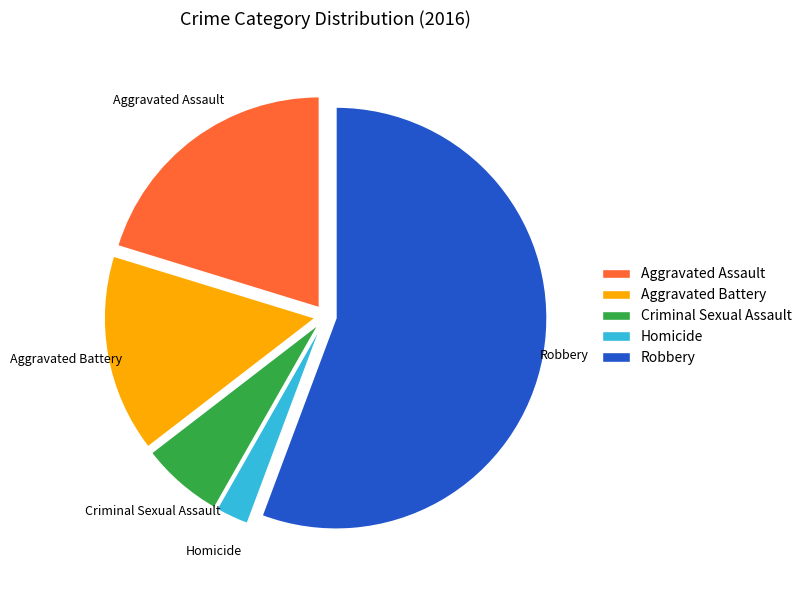

Approximately how many times larger is the value at Aggravated Assault compared to Aggravated Battery?

1.3